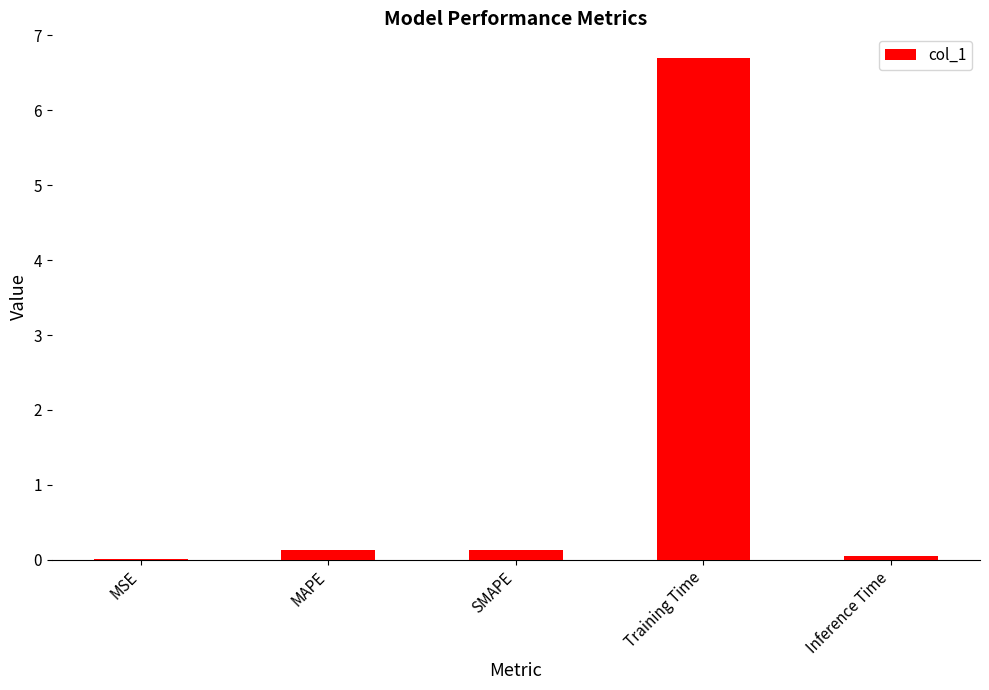

What is the average value?

1.4